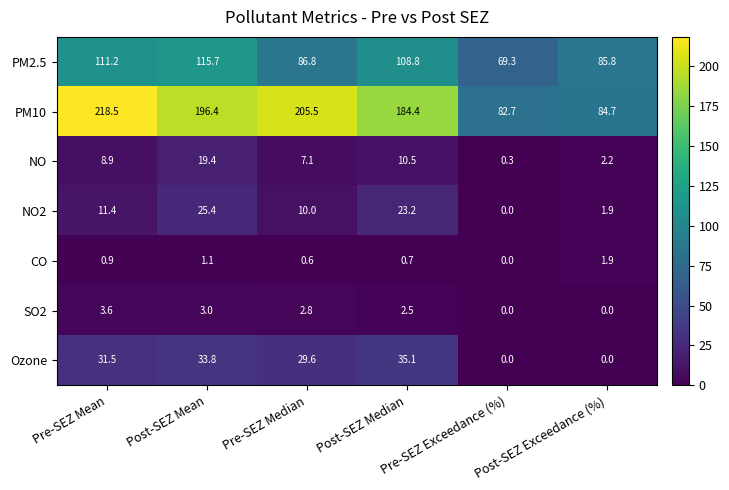

At how many categories does at least one series exceed 166?

4